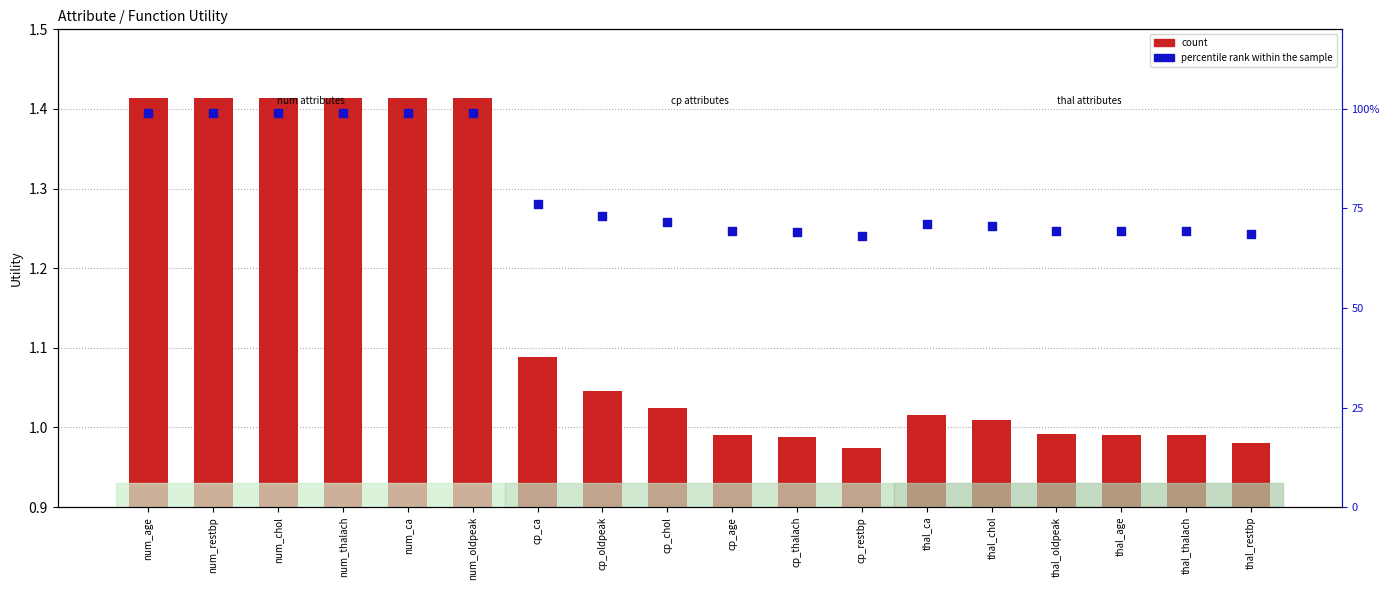

At which category is the sum across all series the highest?

num_age